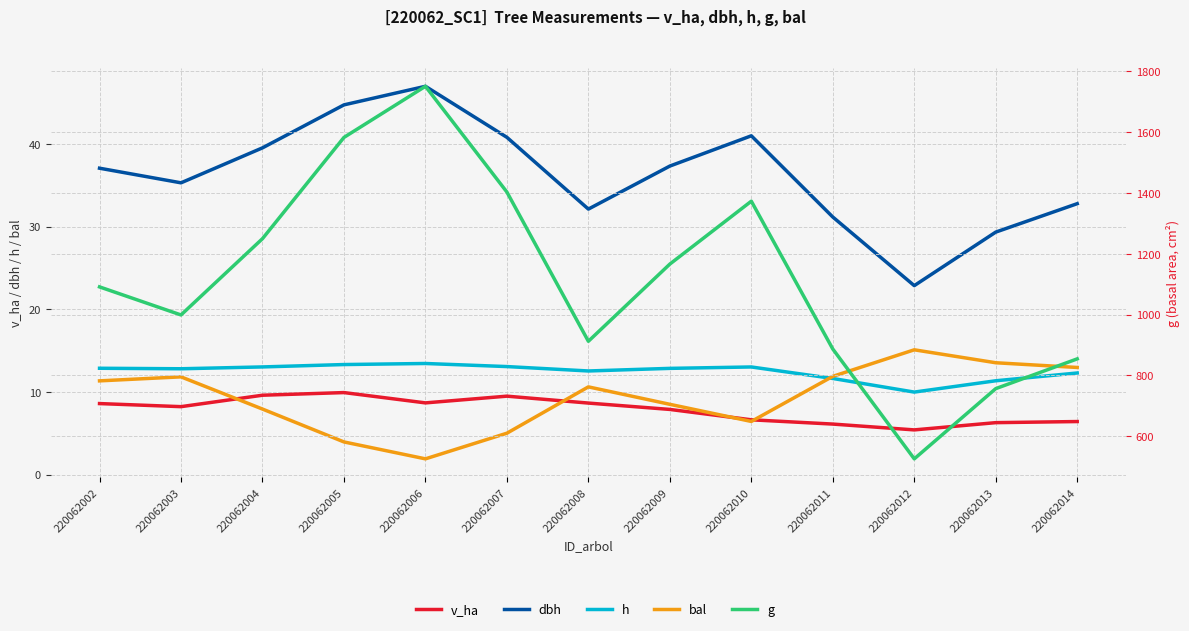

Is it true that bal equals 11.3 at 220062002?

True